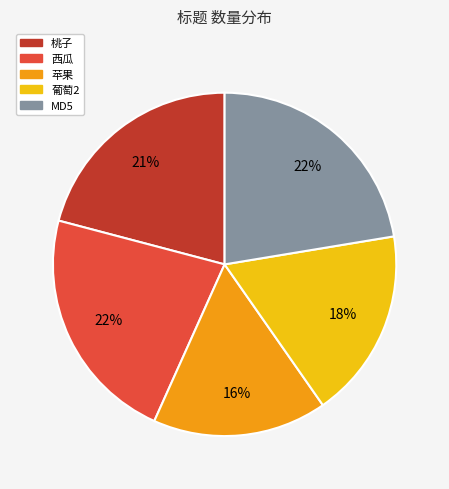

Which has a higher value, 桃子 or 葡萄2?

桃子